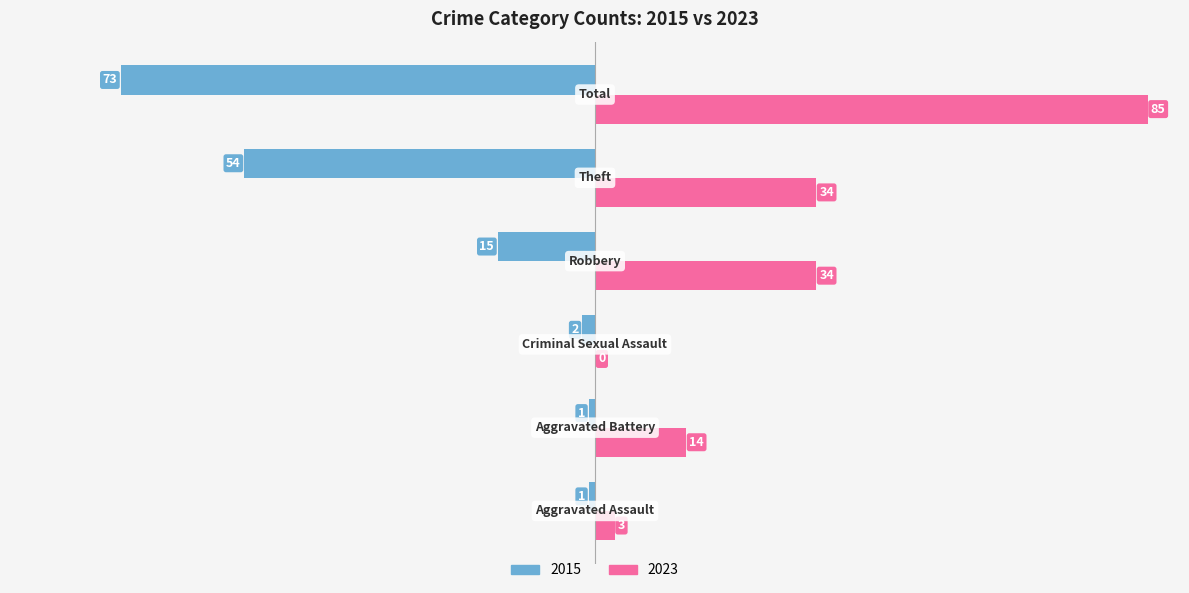

Which series has the largest total across all categories?

2023